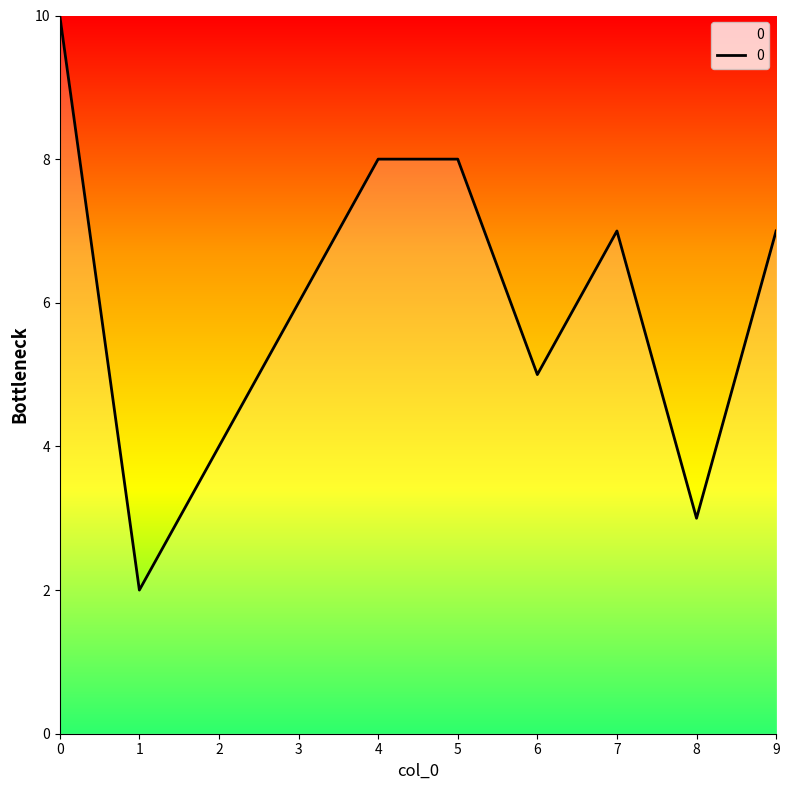

What is the difference between the maximum and minimum values?

8